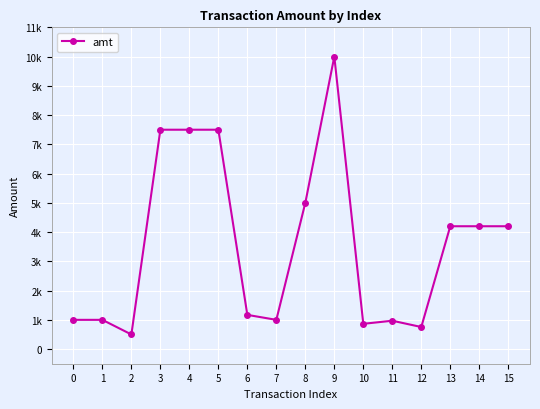

What is the ratio of the value at 15 to the value at 1?

4.2